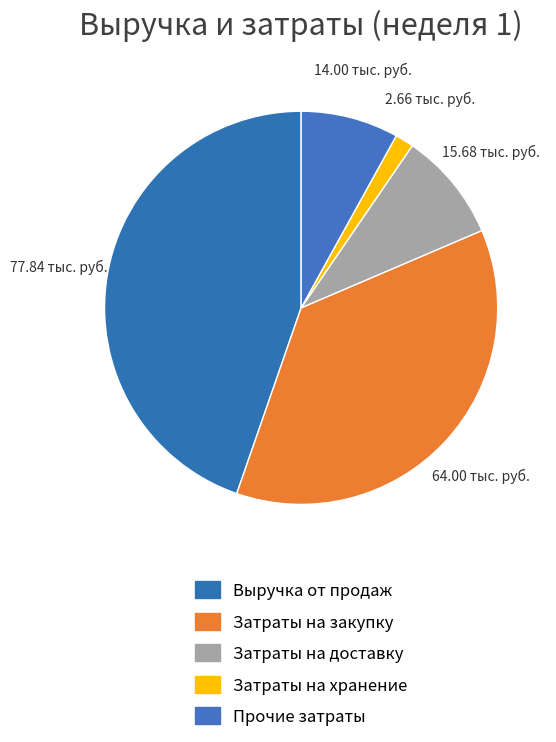

What is the ratio of the value at Прочие затраты to the value at Затраты на хранение?

5.3